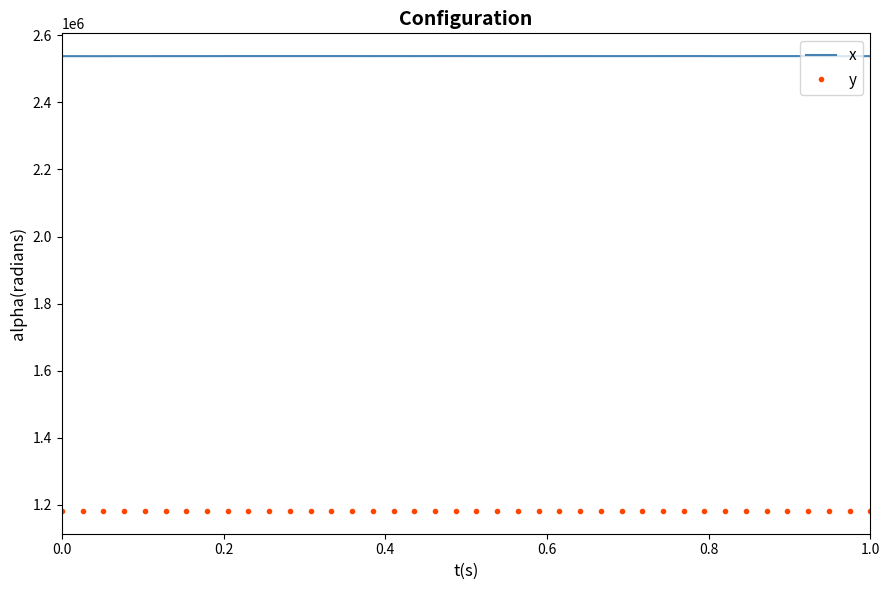

True or false: y and x cross at least once.

False